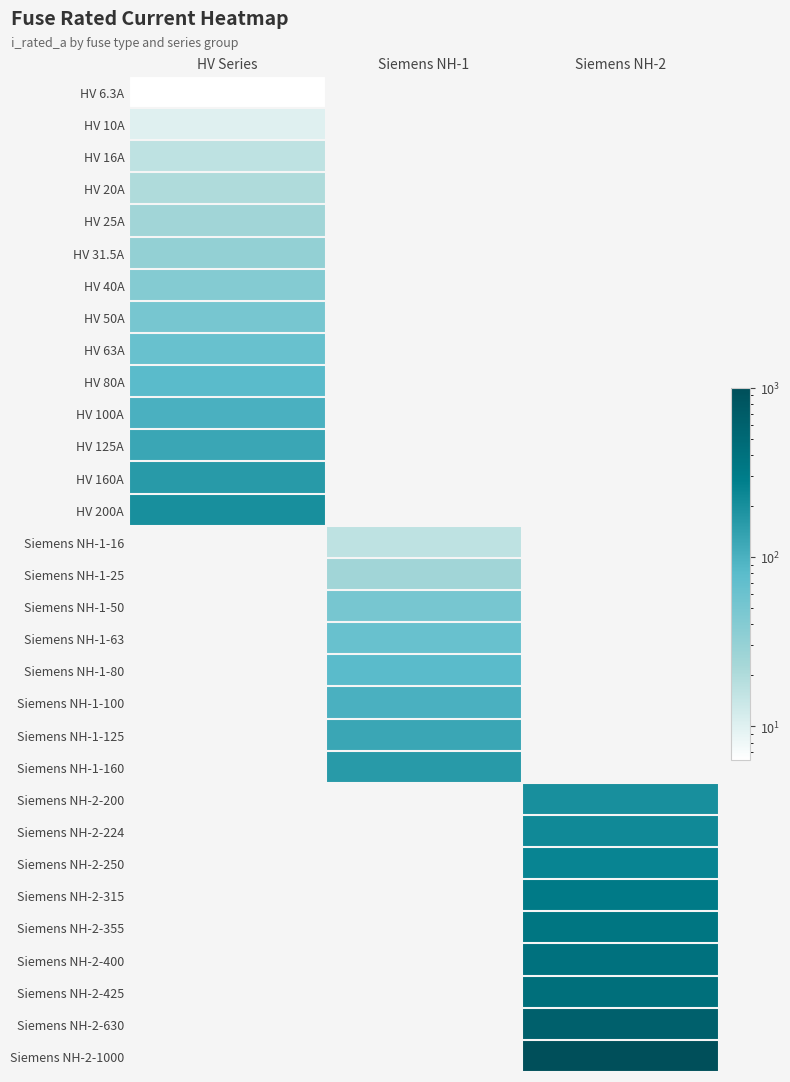

What is the smallest value displayed?

6.3